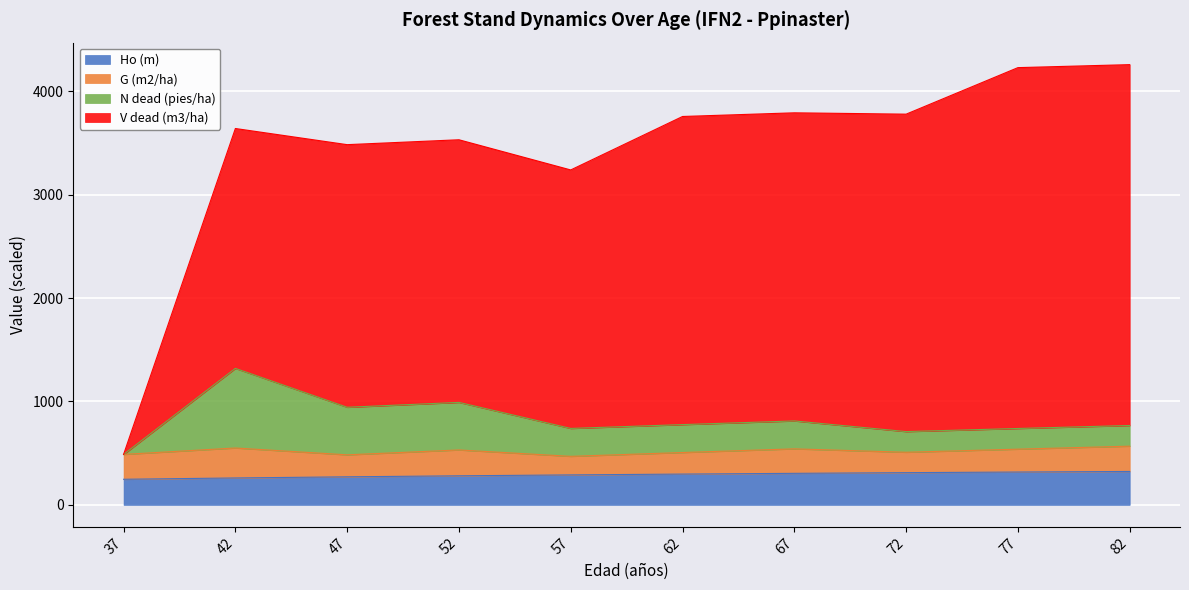

What is the value of the N dead (pies/ha) point at the 10th from the left?

767.6